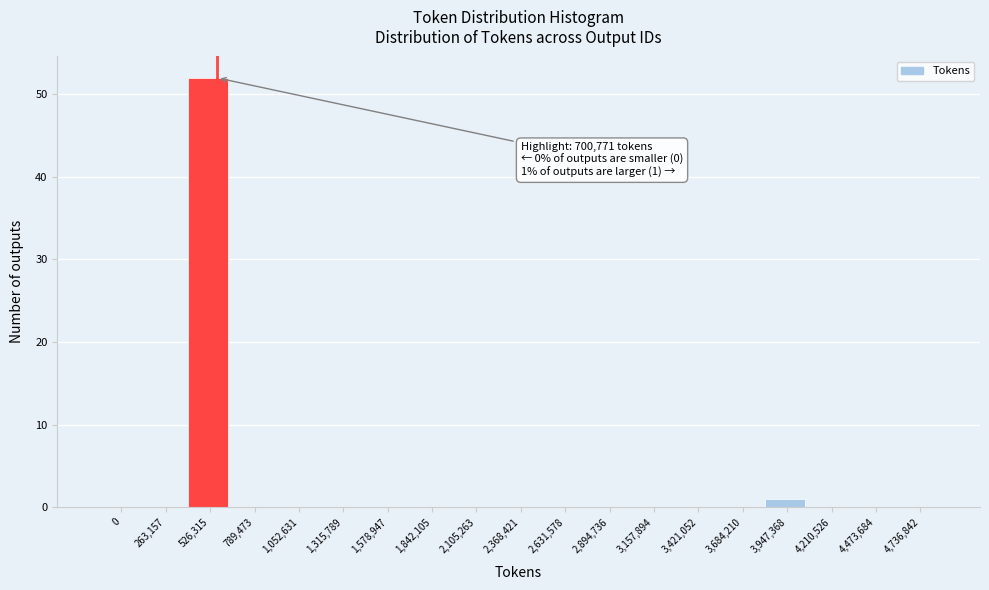

Reading left to right, transcribe all the data shown in this chart.

0=0	263,157=0	526,315=52	789,473=0	1,052,631=0	1,315,789=0	1,578,947=0	1,842,105=0	2,105,263=0	2,368,421=0	2,631,578=0	2,894,736=0	3,157,894=0	3,421,052=0	3,684,210=0	3,947,368=1	4,210,526=0	4,473,684=0	4,736,842=0